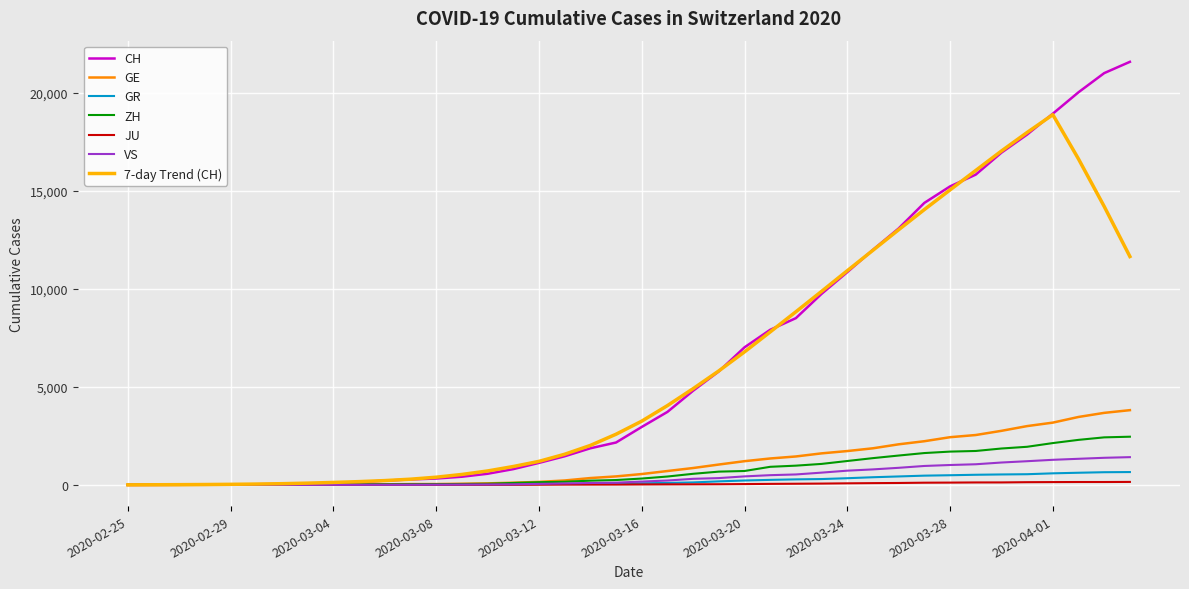

Is this an area chart (filled region under the line)?

No